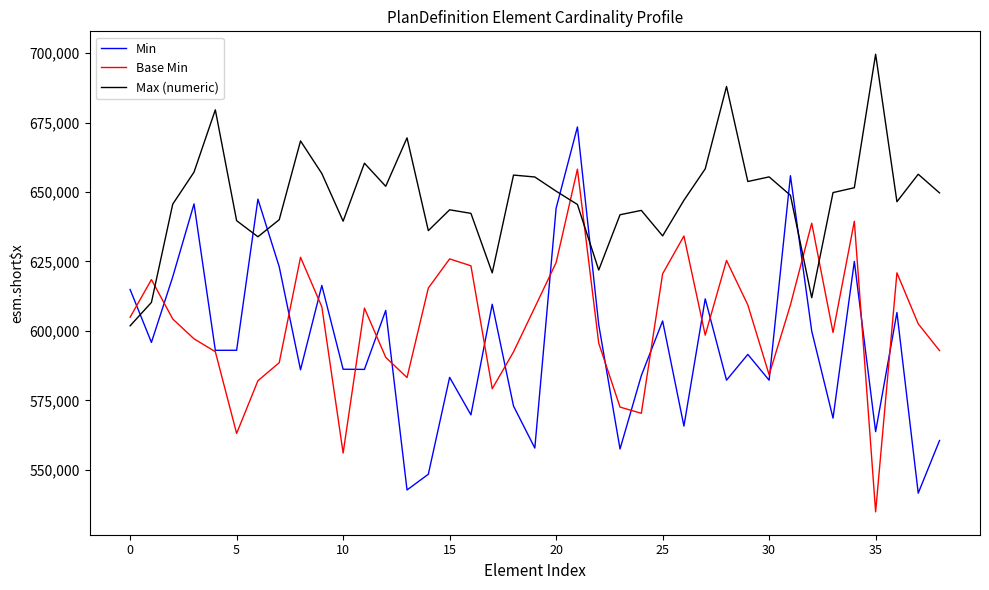

List the series in order of their peak value, lowest first.

Base Min, Min, Max (numeric)